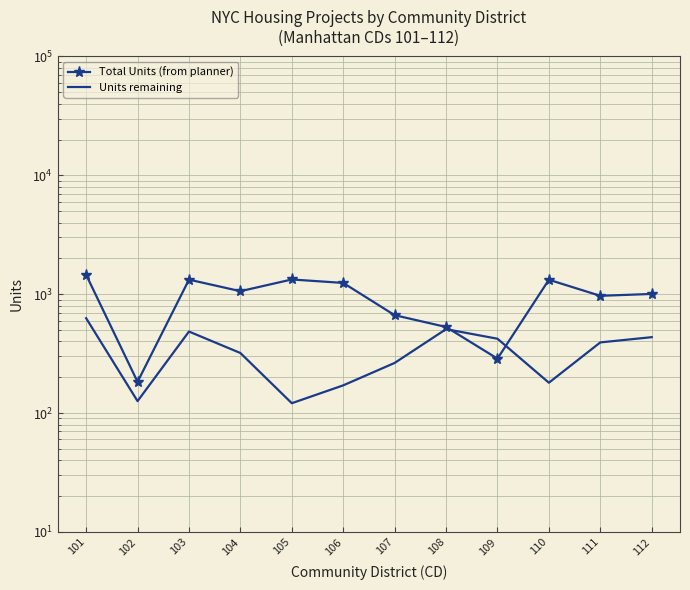

At which category does Units remaining reach its first local valley?

102